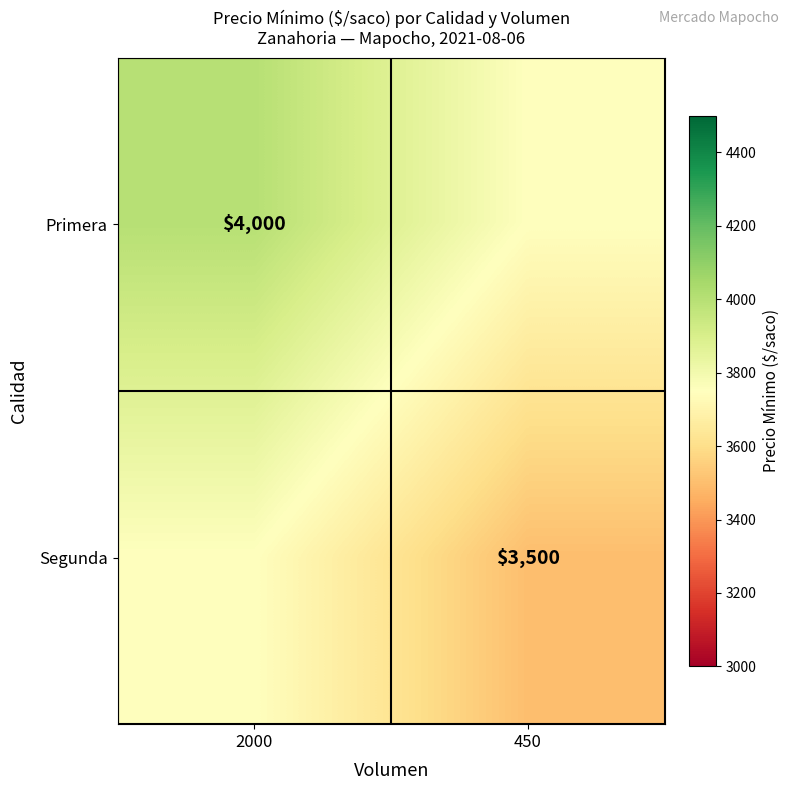

The Primera series shows 6111 at 2000. True or false?

False